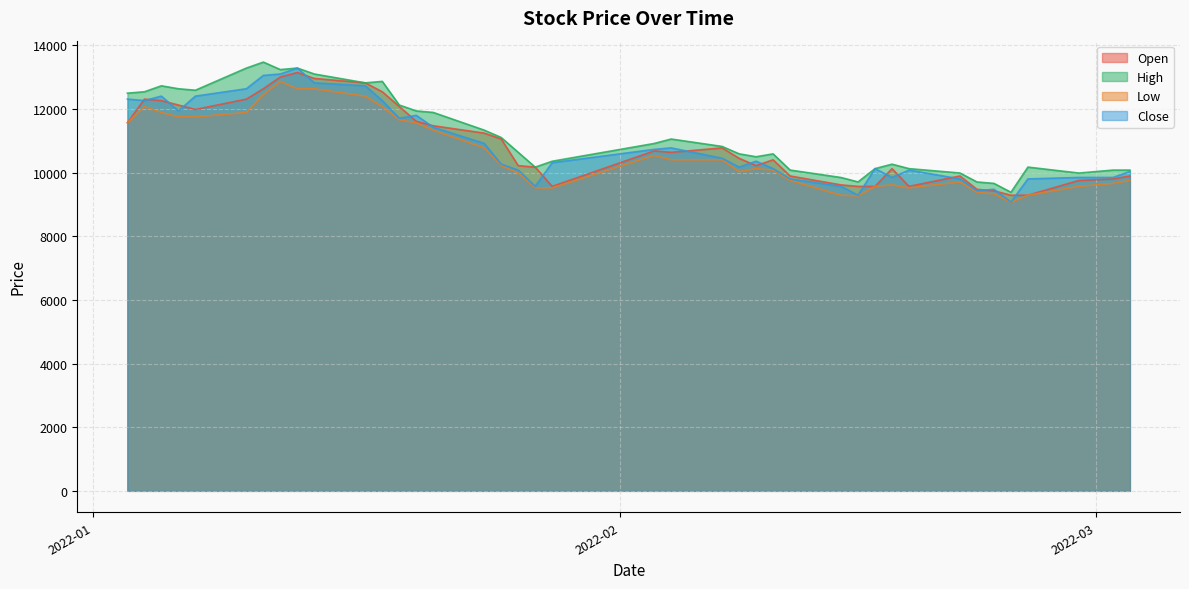

Is the value of Low at 2022-01-13 greater than the value of Close at 2022-01-28?

Yes